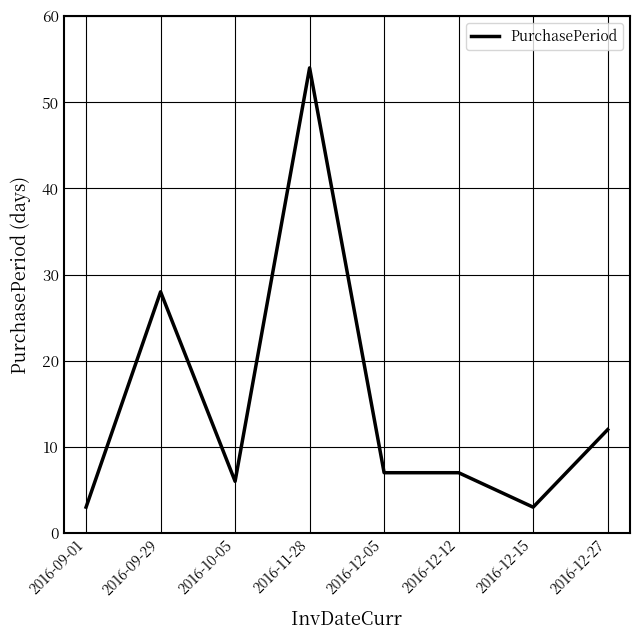

The chart shows a value of 12 at 2016-09-29. True or false?

False